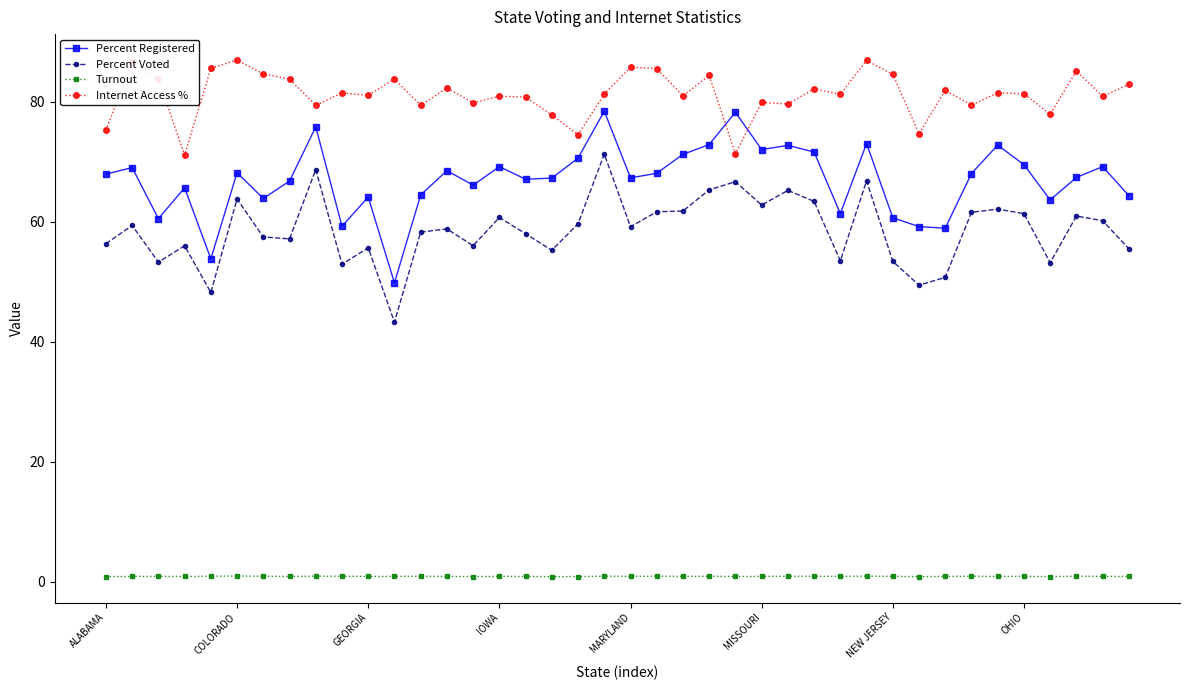

What are all the series names shown in the legend?

Percent Registered, Percent Voted, Turnout, Internet Access %